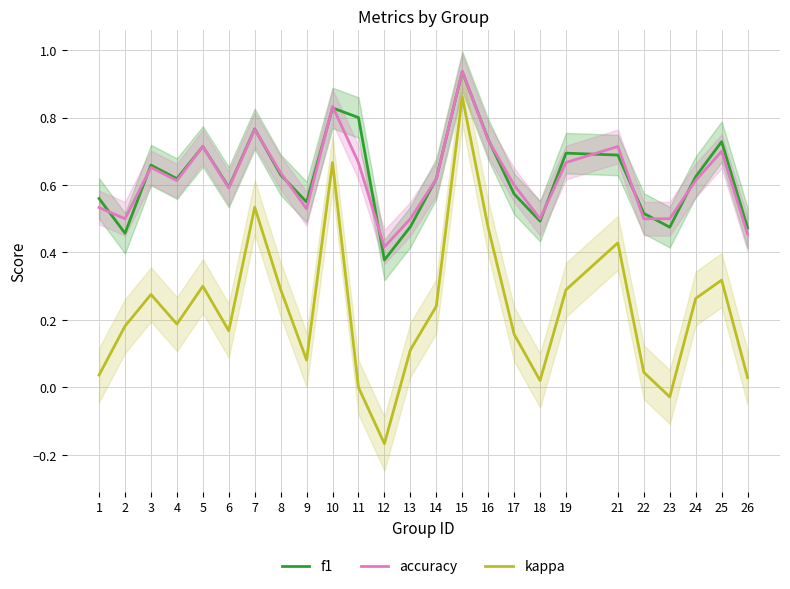

What is the value of the accuracy point at the 5th from the left?

0.7